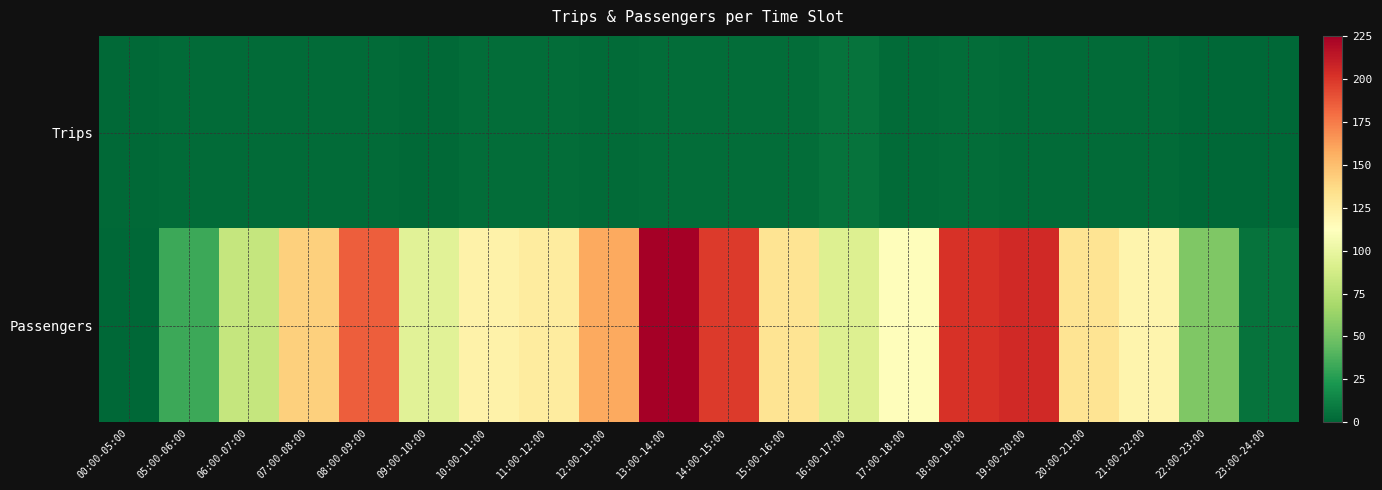

Count the number of data series in this chart.

2